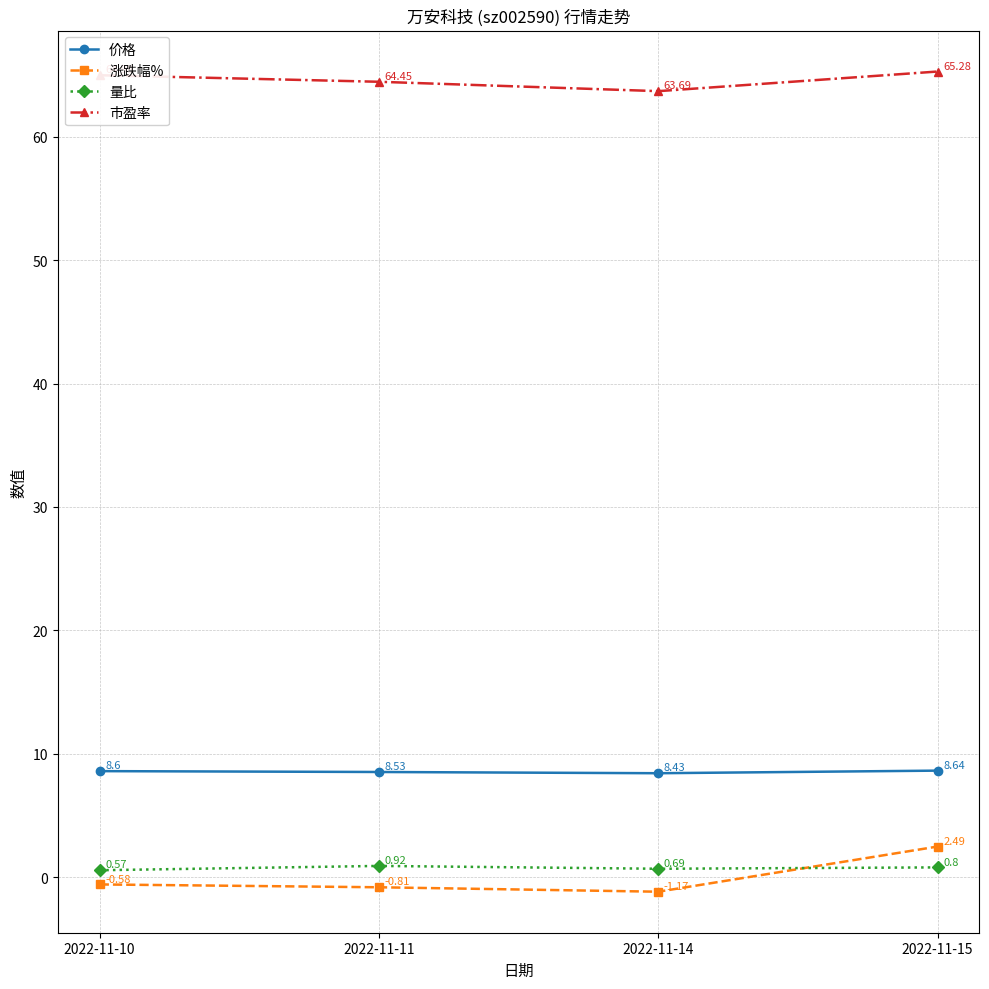

How many interior local valleys does the 市盈率 series have?

1